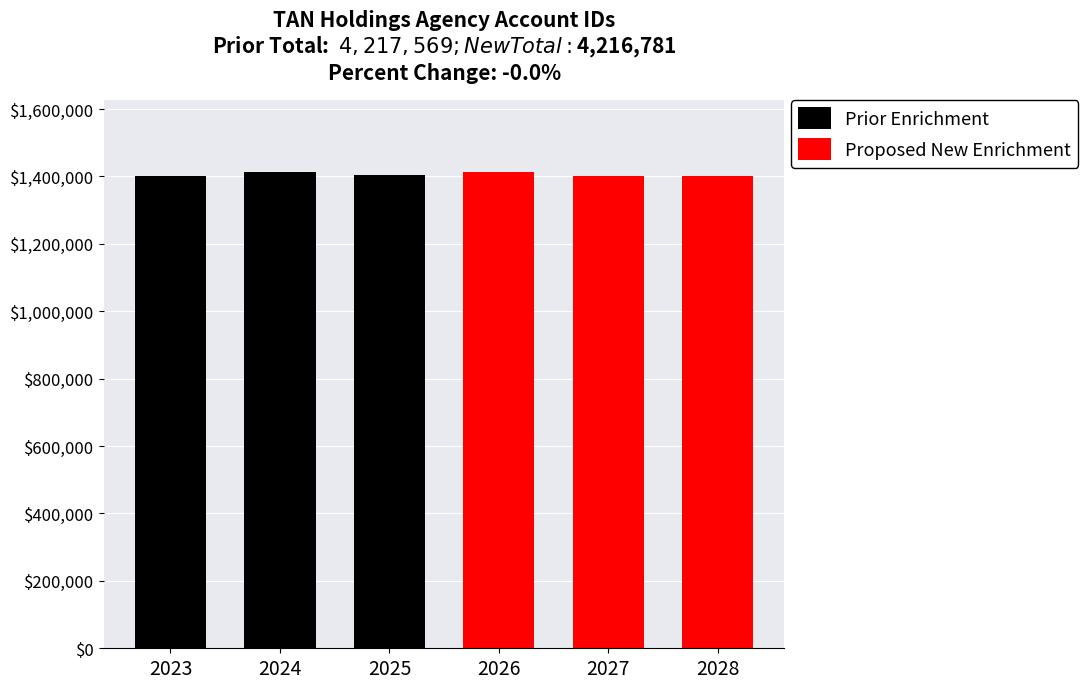

What is the value of the Prior Enrichment bar at the 3rd from the left?

1402927